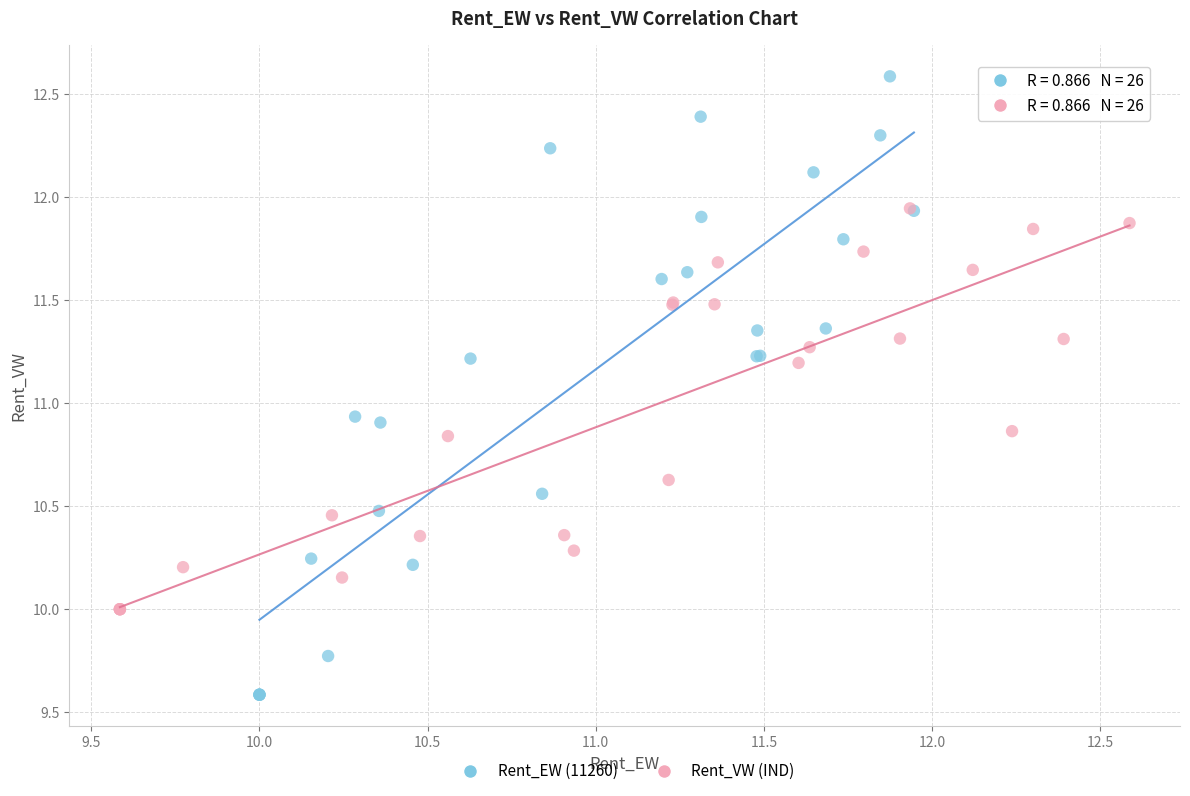

What are all the series names shown in the legend?

Rent_EW (11260), Rent_VW (IND)